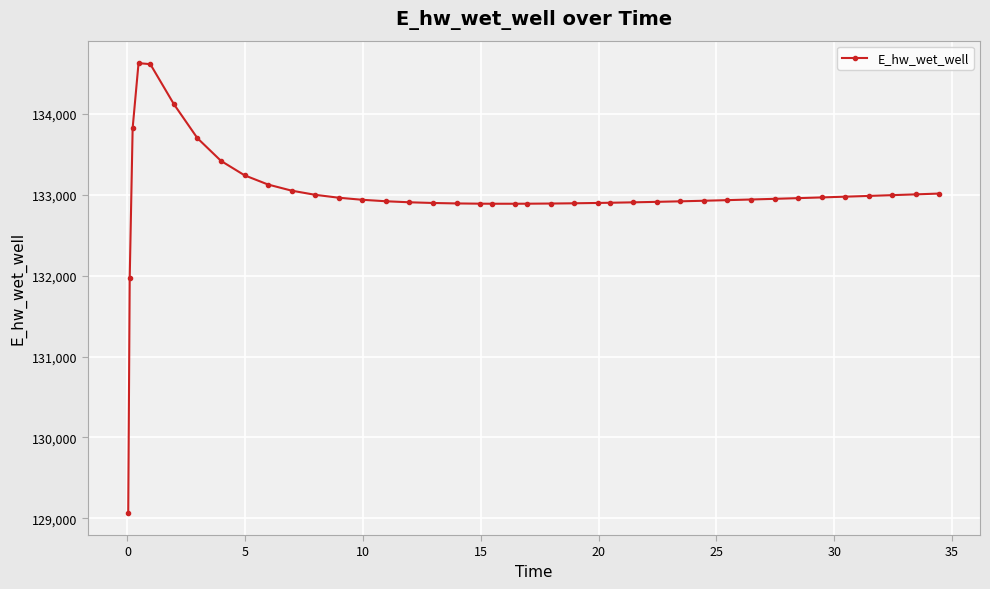

What is the value of the 36th point from the left?

132976.9